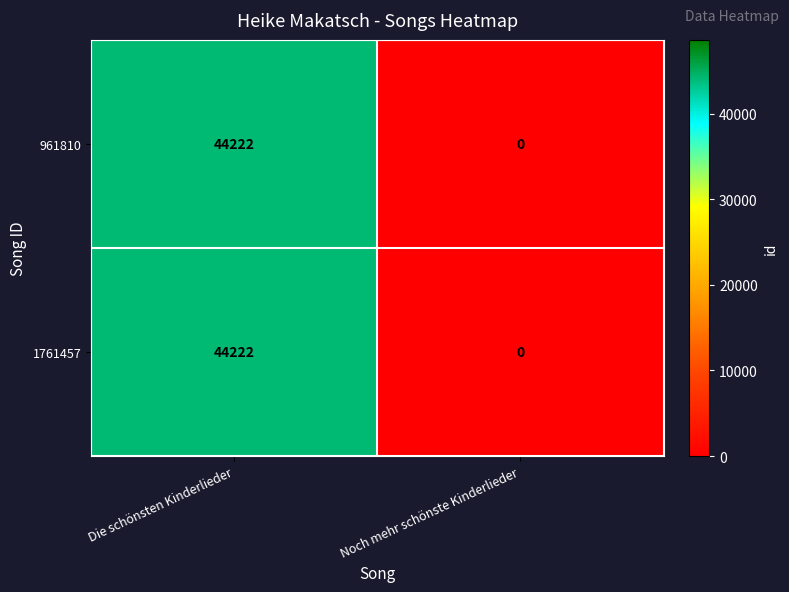

Read the 961810 value at Die schönsten Kinderlieder, to the nearest 10.

44220